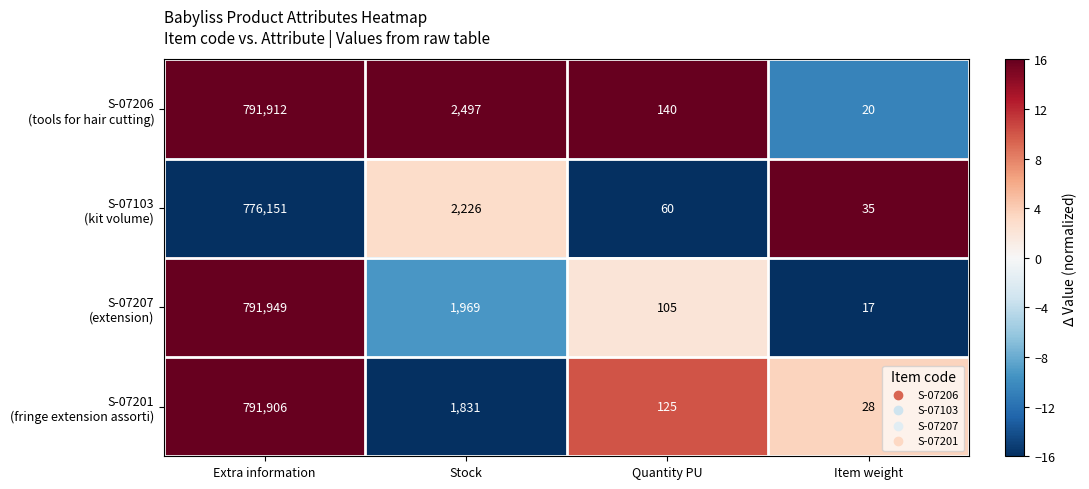

At which category is the sum across all series the highest?

Extra information